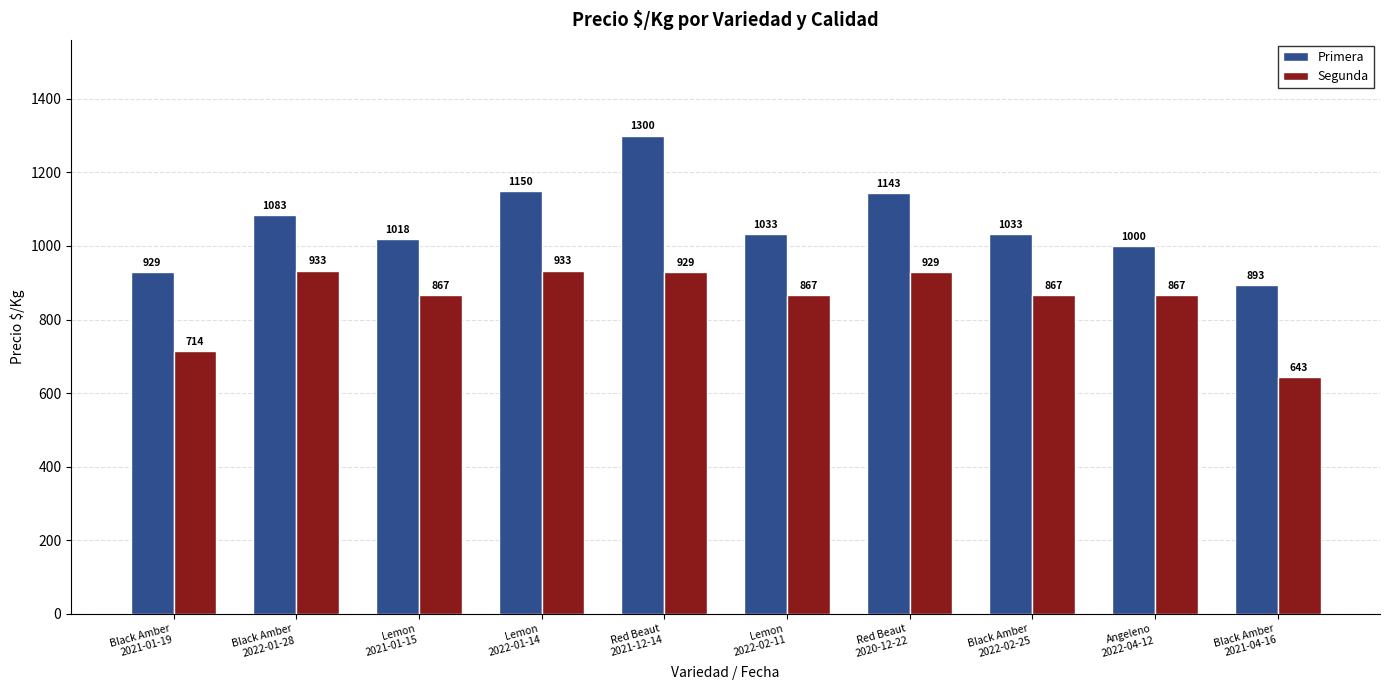

Which label corresponds to the smallest value in the chart?

Black Amber
2021-04-16